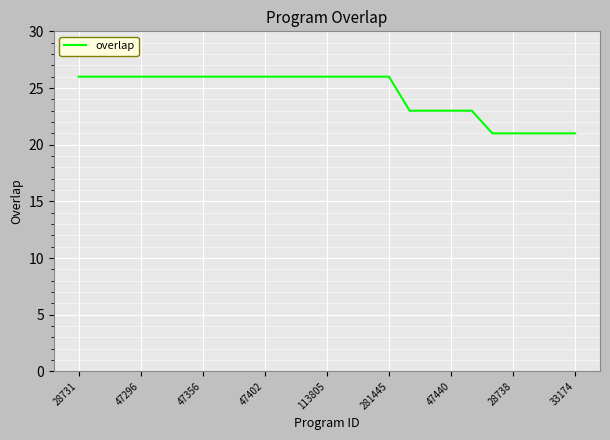

What is the smallest value displayed?

21